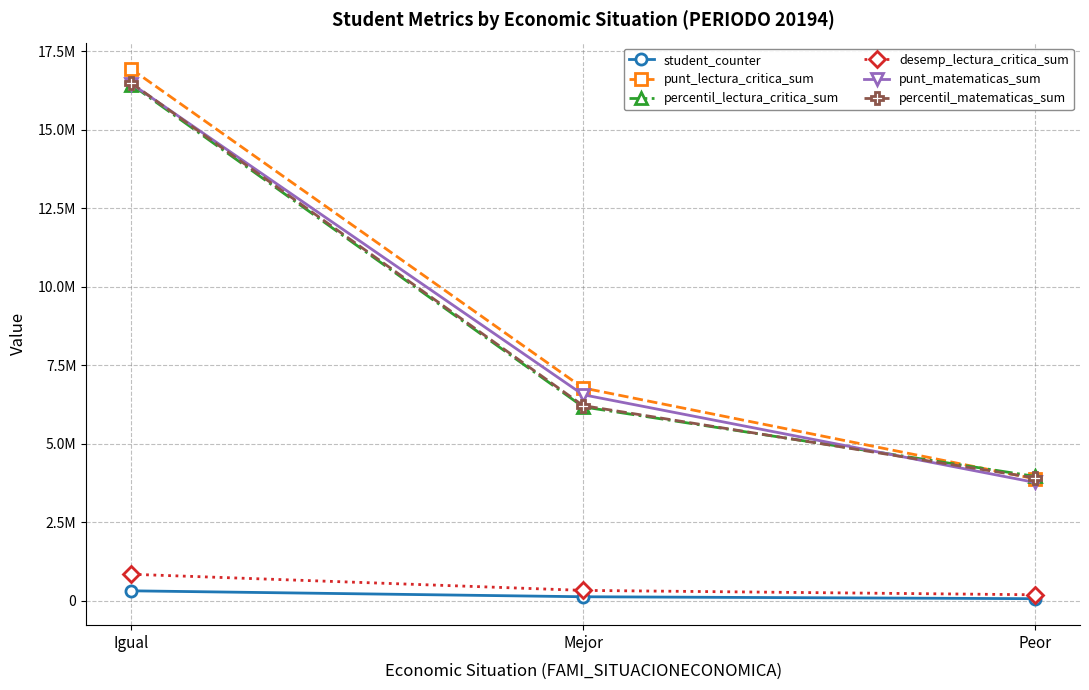

What is the difference between the maximum and minimum values in the desemp_lectura_critica_sum series?

652798